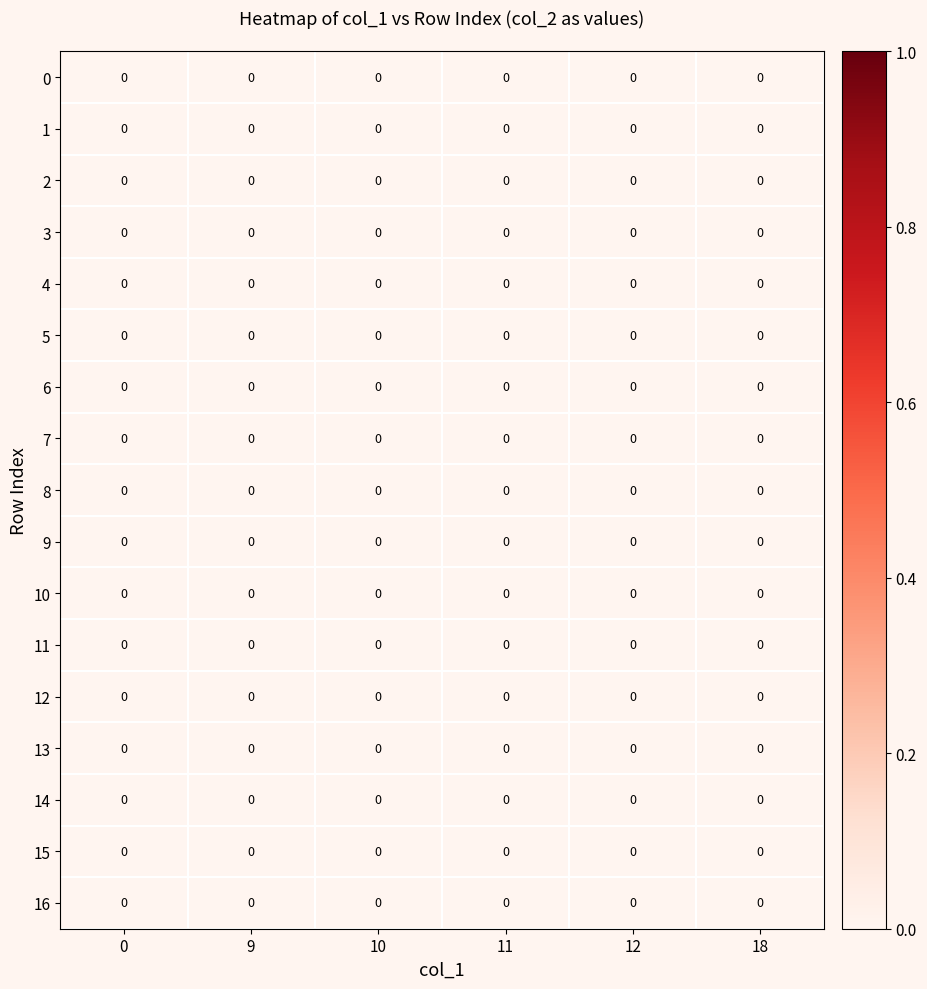

The 12 series shows 0 at 3. True or false?

True